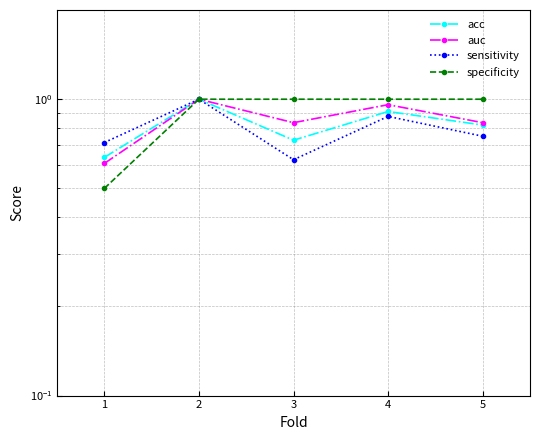

What is the highest value of the specificity series?

1.0